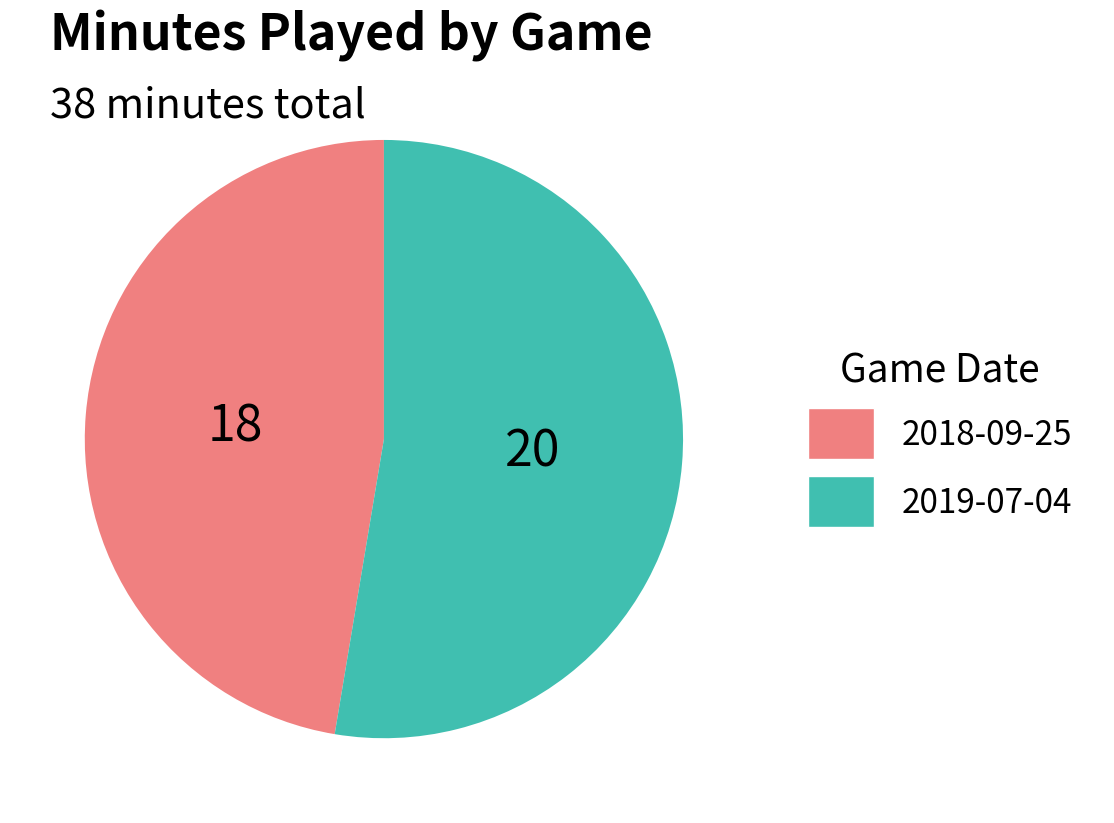

The 2018-09-25 slice represents 53% of the pie. True or false?

False